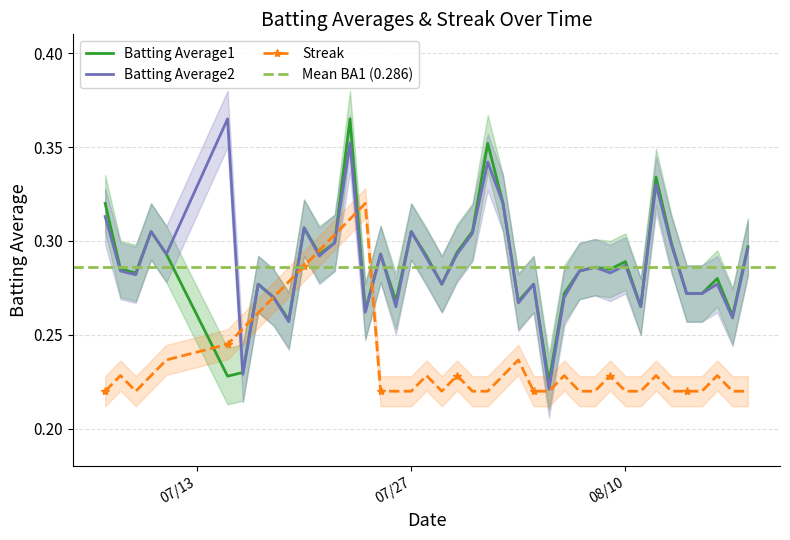

What is the total value across all series at 2010-07-16?

0.7